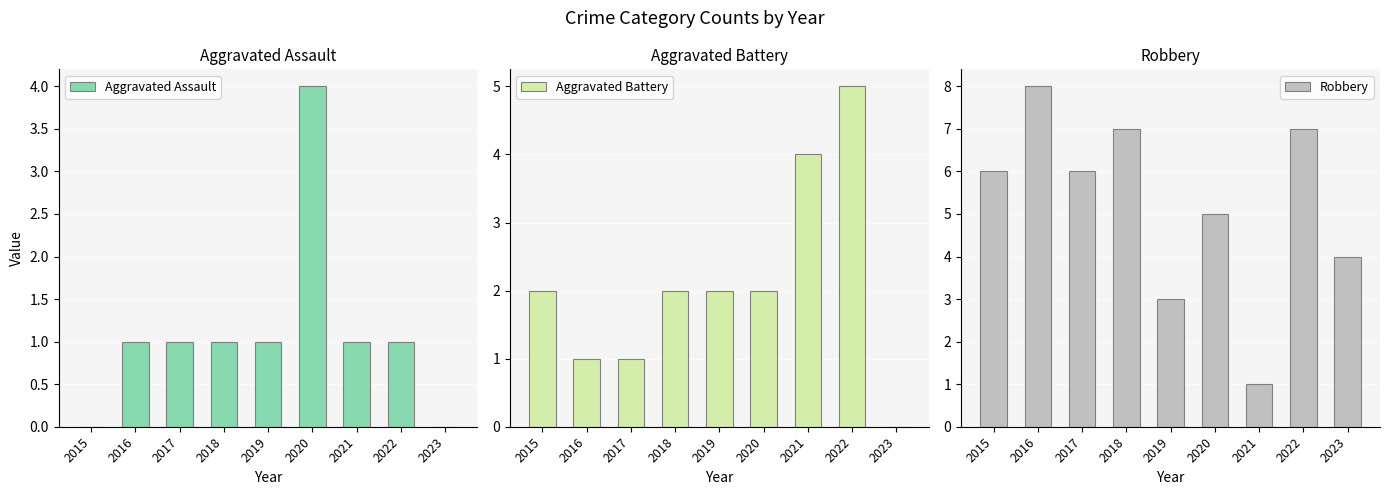

The Aggravated Battery series shows 1 at 2021. True or false?

False